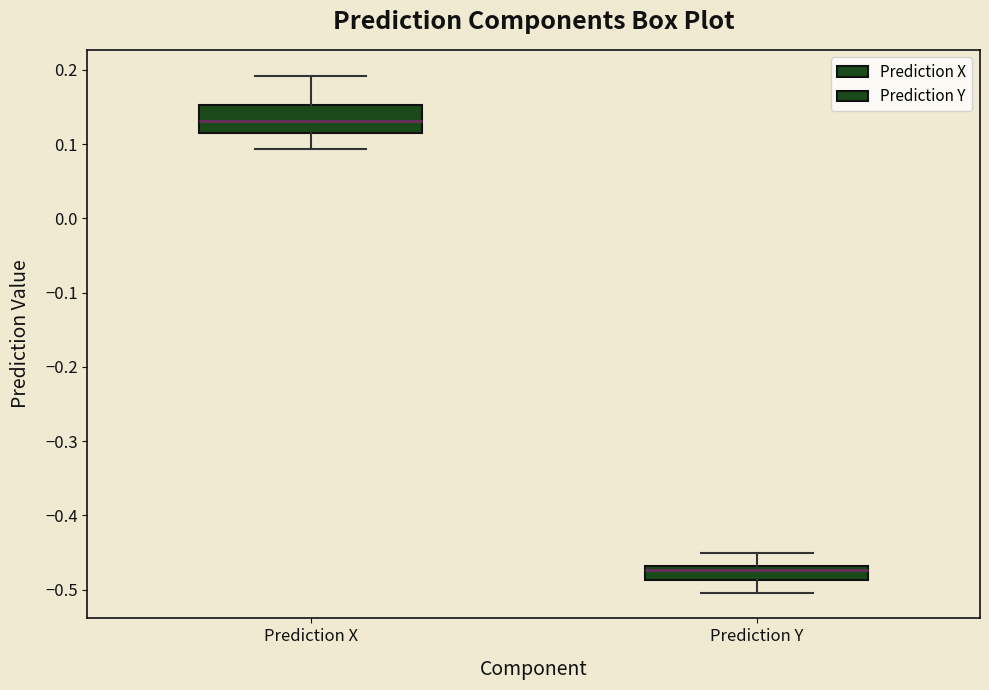

Which box has the highest median line?

Prediction X